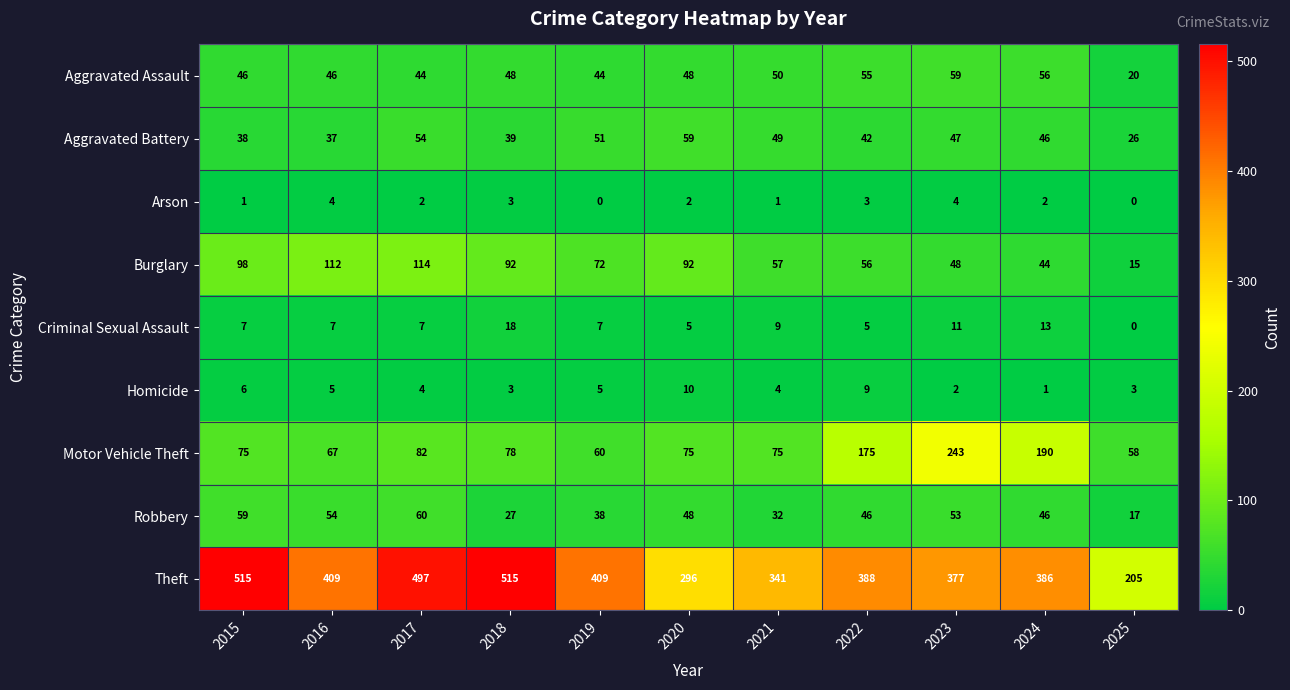

What value does the Criminal Sexual Assault series have at 2023, to the nearest 5?

10